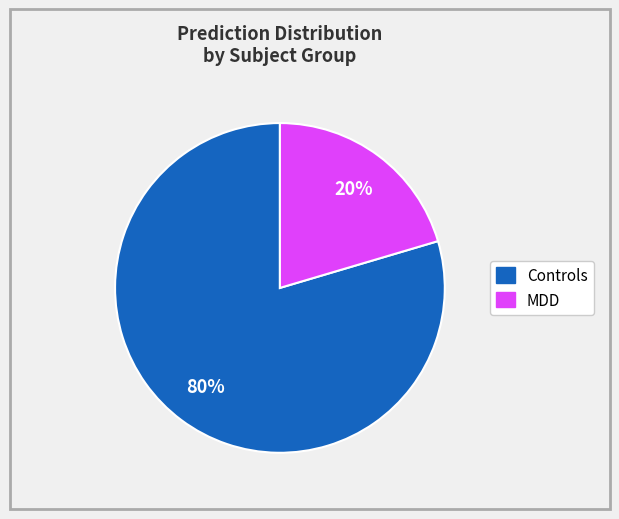

To the nearest percent, what is the average slice percentage?

50%